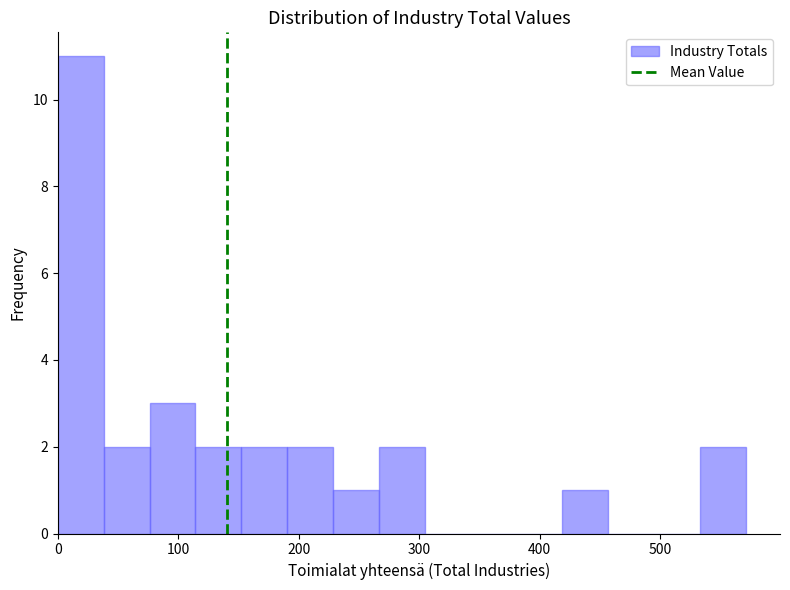

Read against the x-axis, roughly where is the centre of the tallest bar?

20